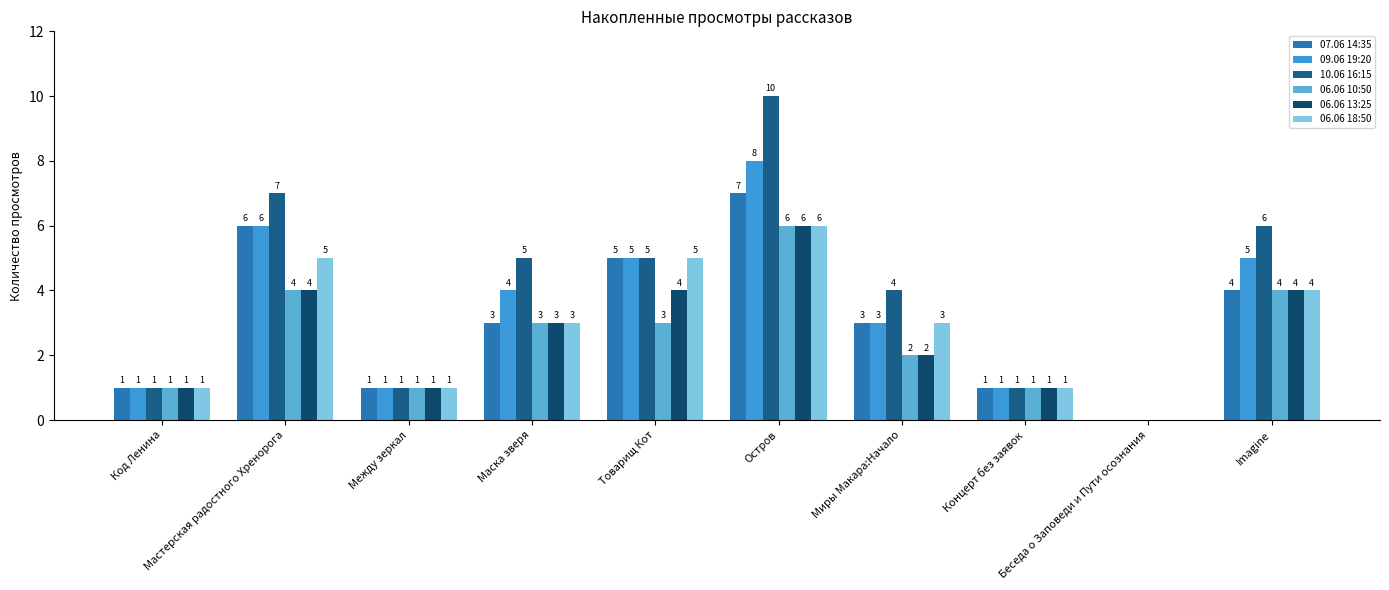

What position from the right is Imagine?

1